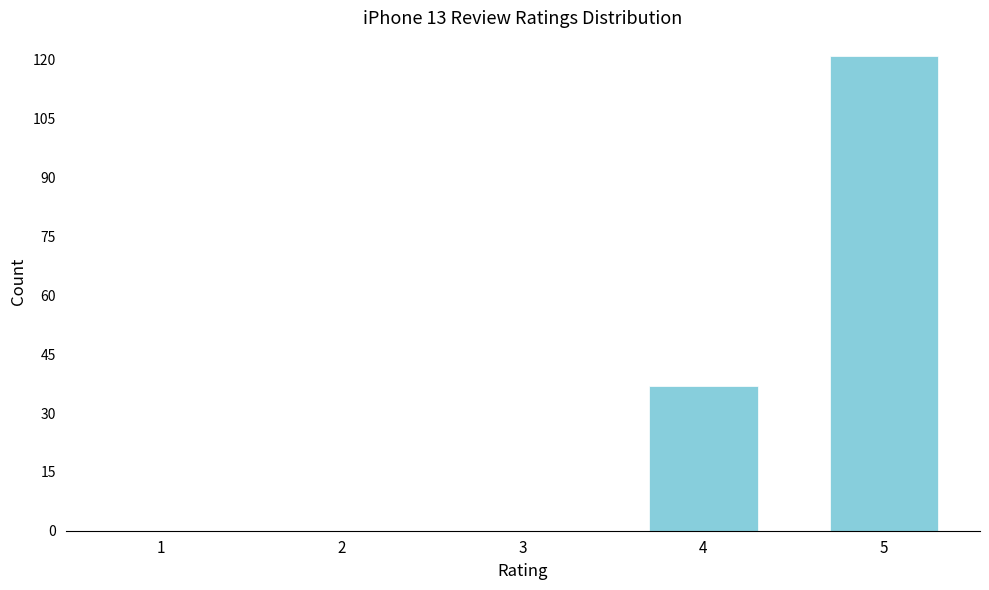

Reading left to right, list all the values displayed in this chart.

1=0	2=0	3=0	4=37	5=121